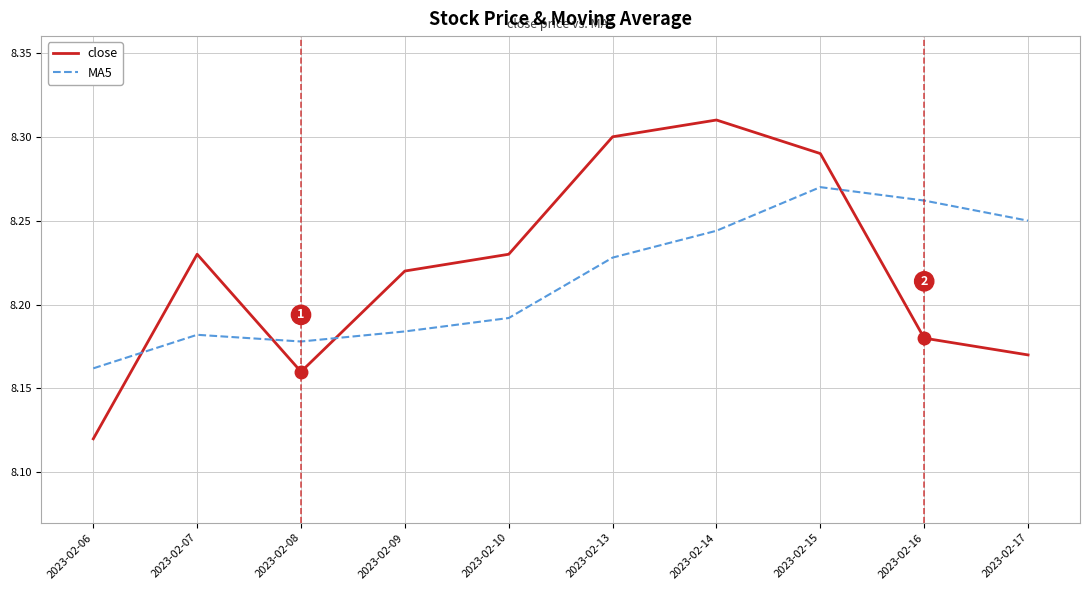

Where do close and MA5 first cross each other?

2023-02-06 and 2023-02-07